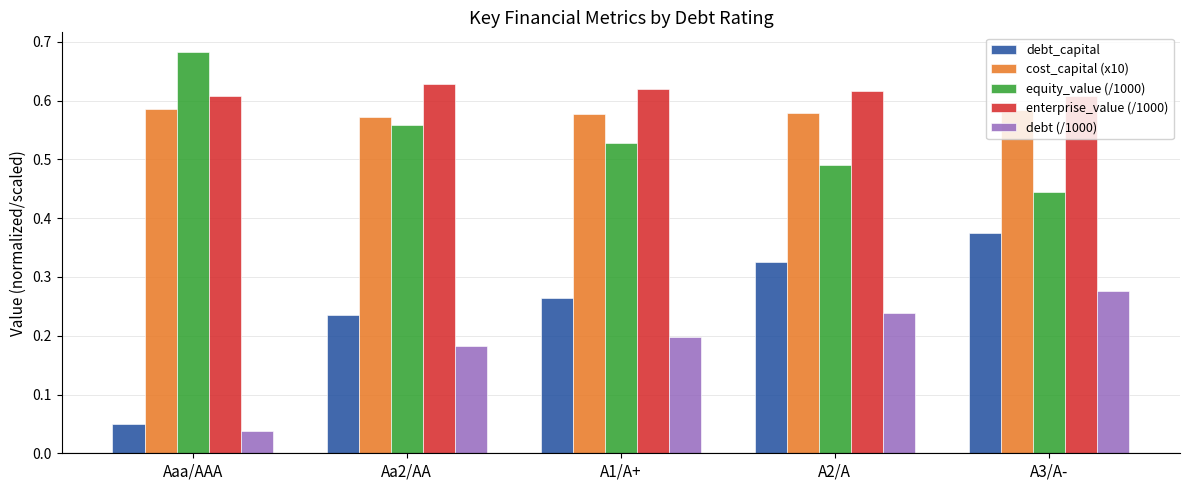

Which series has the largest range (max minus min)?

debt_capital